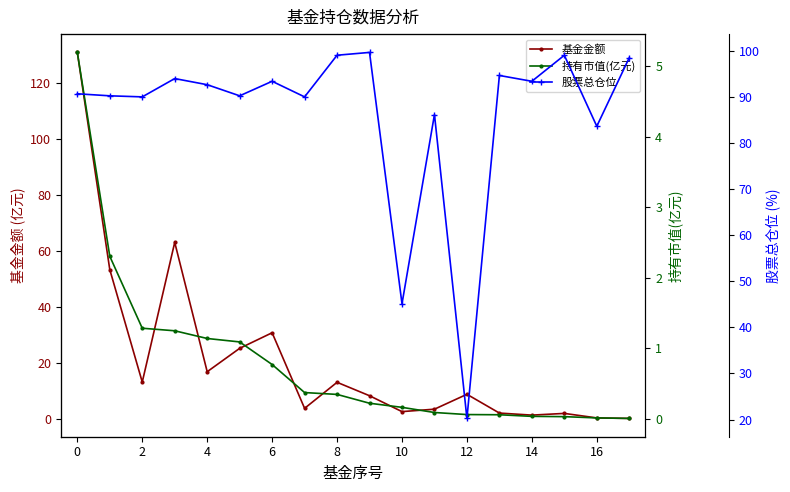

True or false: 基金金额 has a value of 131.0 at 0.

True